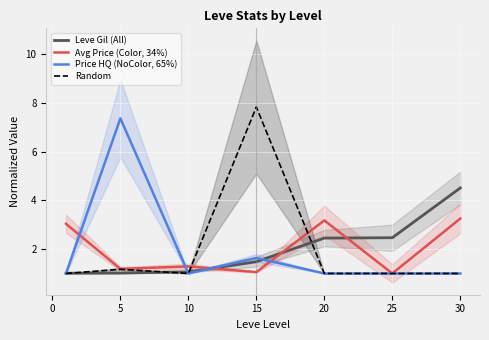

The value of Leve Gil (All) at 20 is 4.1. True or false?

False